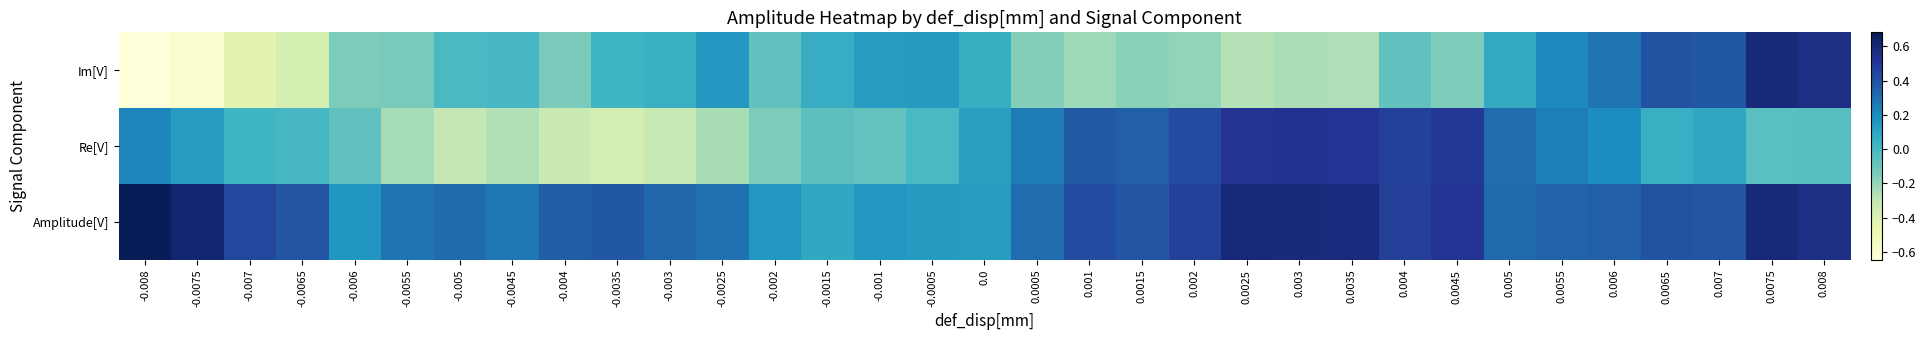

Reading right to left, list all the values displayed in this chart.

Im[V]: 0.008=0.6	0.0075=0.6	0.007=0.4	0.0065=0.4	0.006=0.3	0.0055=0.2	0.005=0.1	0.0045=-0.1	0.004=-0.1	0.0035=-0.3	0.003=-0.3	0.0025=-0.3	0.002=-0.2	0.0015=-0.2	0.001=-0.2	0.0005=-0.2	0.0=0.1	-0.0005=0.1	-0.001=0.1	-0.0015=0.1	-0.002=-0.1	-0.0025=0.2	-0.003=0.0	-0.0035=0.0	-0.004=-0.1	-0.0045=0.0	-0.005=-0.0	-0.0055=-0.1	-0.006=-0.1	-0.0065=-0.4	-0.007=-0.4	-0.0075=-0.6	-0.008=-0.6
Re[V]: 0.008=-0.0	0.0075=-0.0	0.007=0.1	0.0065=0.0	0.006=0.2	0.0055=0.2	0.005=0.3	0.0045=0.5	0.004=0.5	0.0035=0.5	0.003=0.5	0.0025=0.5	0.002=0.4	0.0015=0.3	0.001=0.4	0.0005=0.3	0.0=0.1	-0.0005=-0.0	-0.001=-0.1	-0.0015=-0.1	-0.002=-0.1	-0.0025=-0.2	-0.003=-0.3	-0.0035=-0.4	-0.004=-0.3	-0.0045=-0.3	-0.005=-0.3	-0.0055=-0.2	-0.006=-0.1	-0.0065=-0.0	-0.007=0.0	-0.0075=0.1	-0.008=0.2
Amplitude[V]: 0.008=0.6	0.0075=0.6	0.007=0.4	0.0065=0.4	0.006=0.3	0.0055=0.3	0.005=0.3	0.0045=0.5	0.004=0.5	0.0035=0.6	0.003=0.6	0.0025=0.6	0.002=0.5	0.0015=0.4	0.001=0.4	0.0005=0.3	0.0=0.1	-0.0005=0.1	-0.001=0.2	-0.0015=0.1	-0.002=0.2	-0.0025=0.3	-0.003=0.3	-0.0035=0.4	-0.004=0.4	-0.0045=0.3	-0.005=0.3	-0.0055=0.3	-0.006=0.2	-0.0065=0.4	-0.007=0.4	-0.0075=0.6	-0.008=0.7